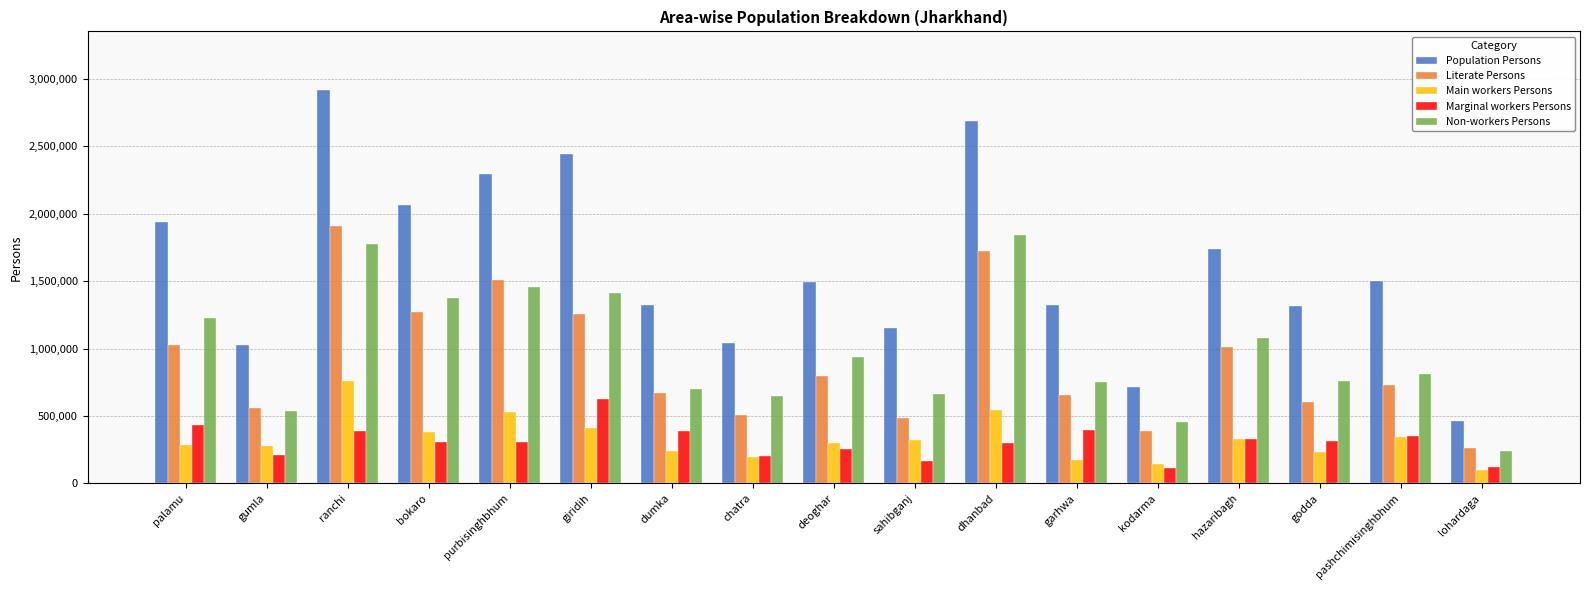

How many values in the Non-workers Persons series are below 807475?

8